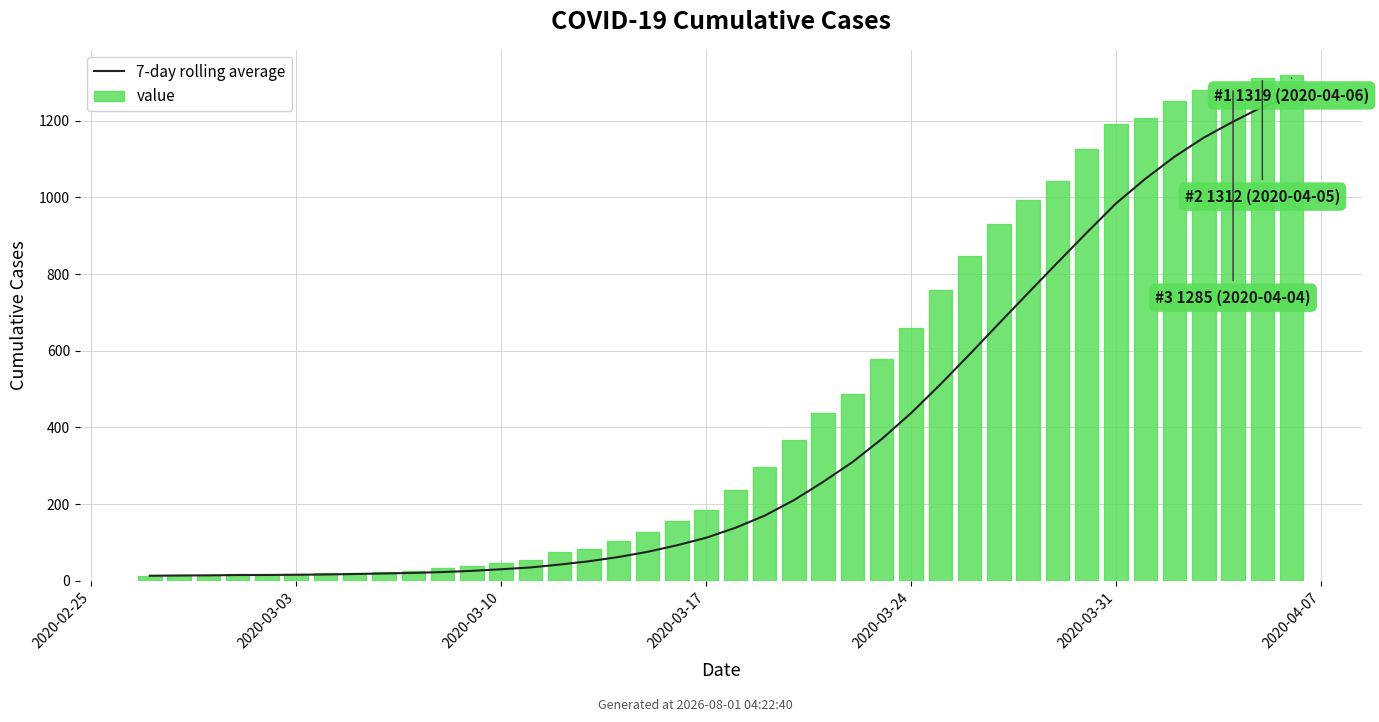

Which series has the largest total across all categories?

value